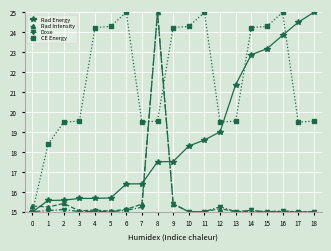

Where is Rad Energy nearest to the value 20?

12